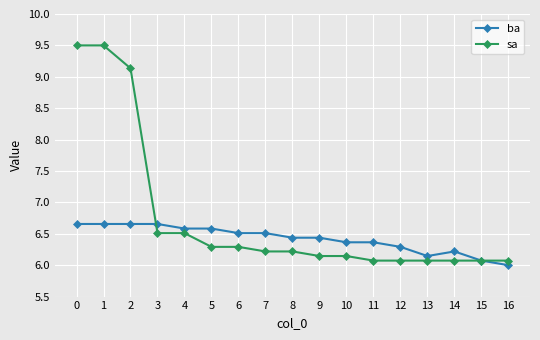

Between which two adjacent categories do ba and sa first intersect?

2 and 3